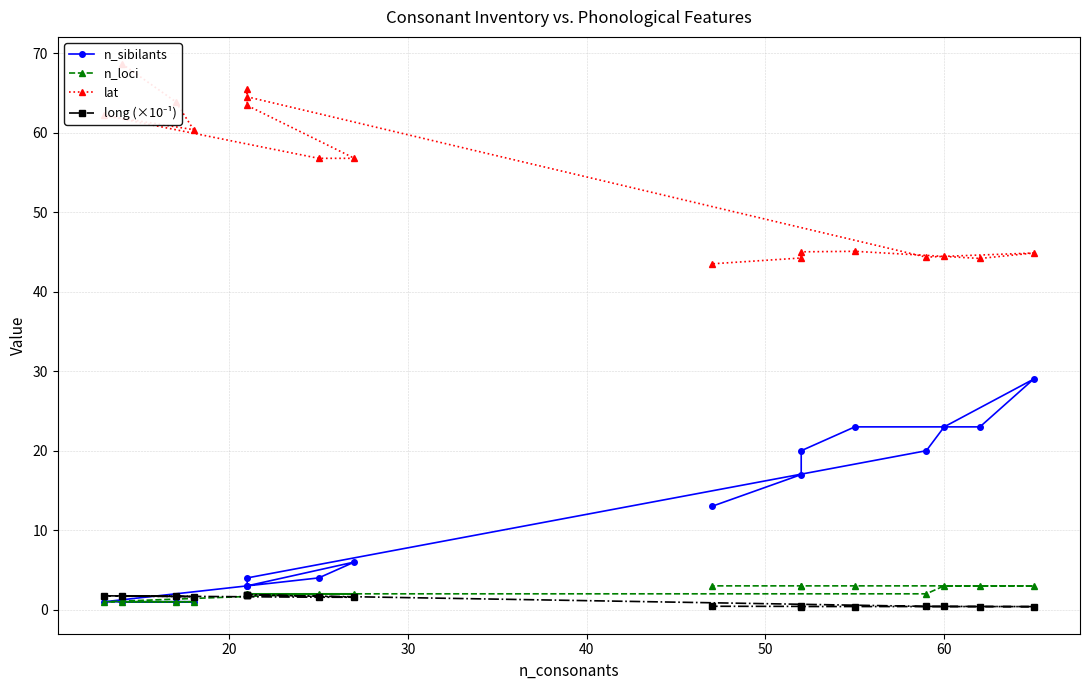

Count the number of categories in the chart.

17